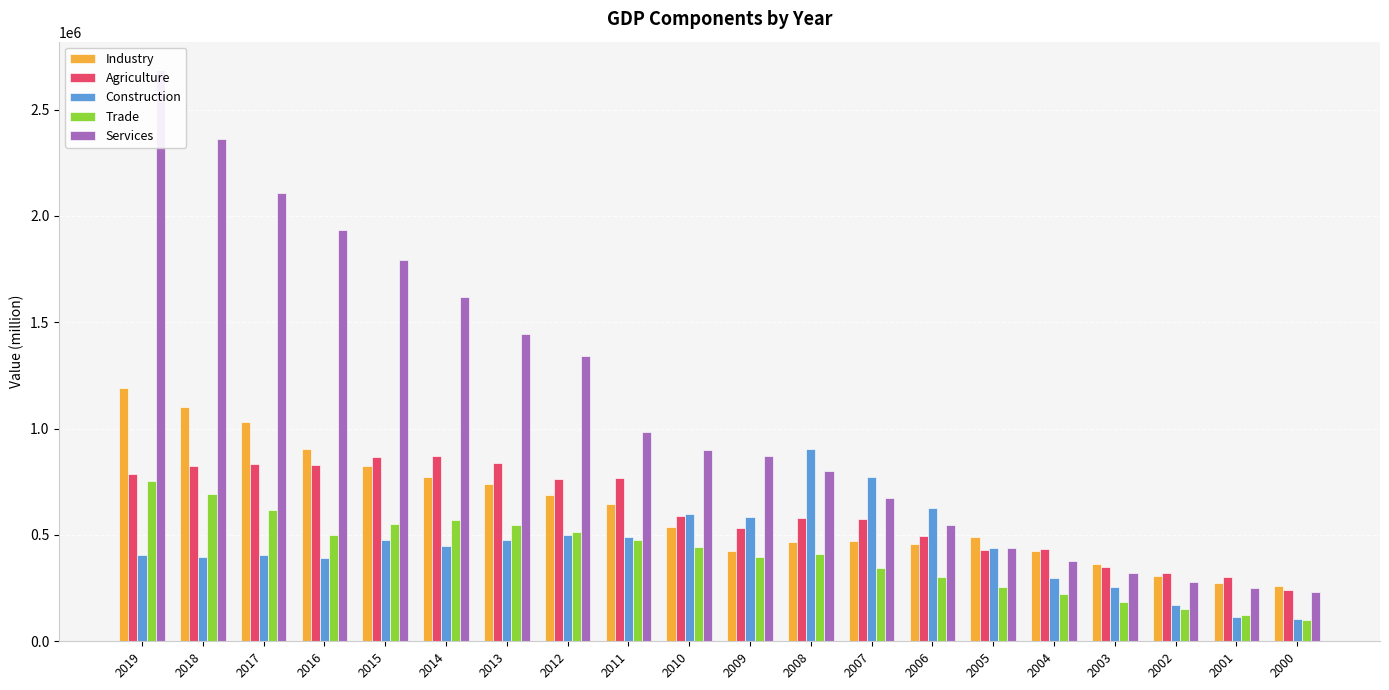

What are all the series names shown in the legend?

Industry, Agriculture, Construction, Trade, Services